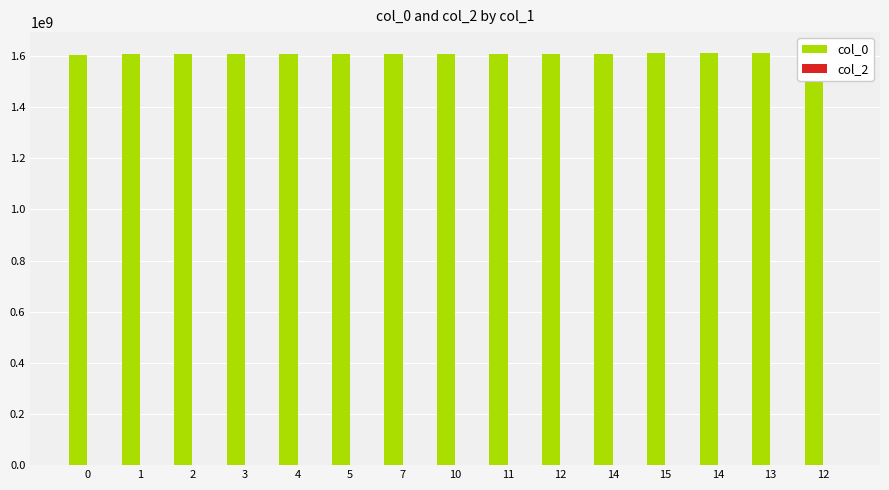

At how many categories does at least one series exceed 1239534081?

15